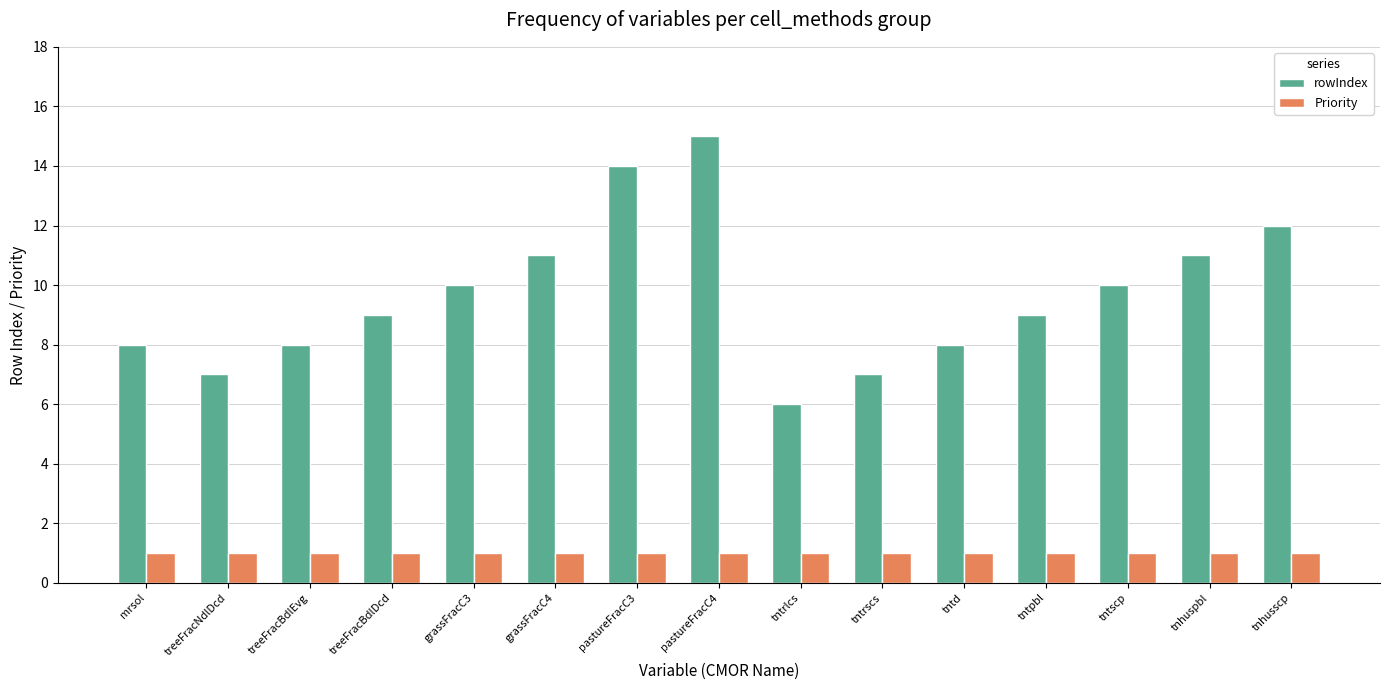

What is the label of the 2nd bar from the left?

treeFracNdlDcd